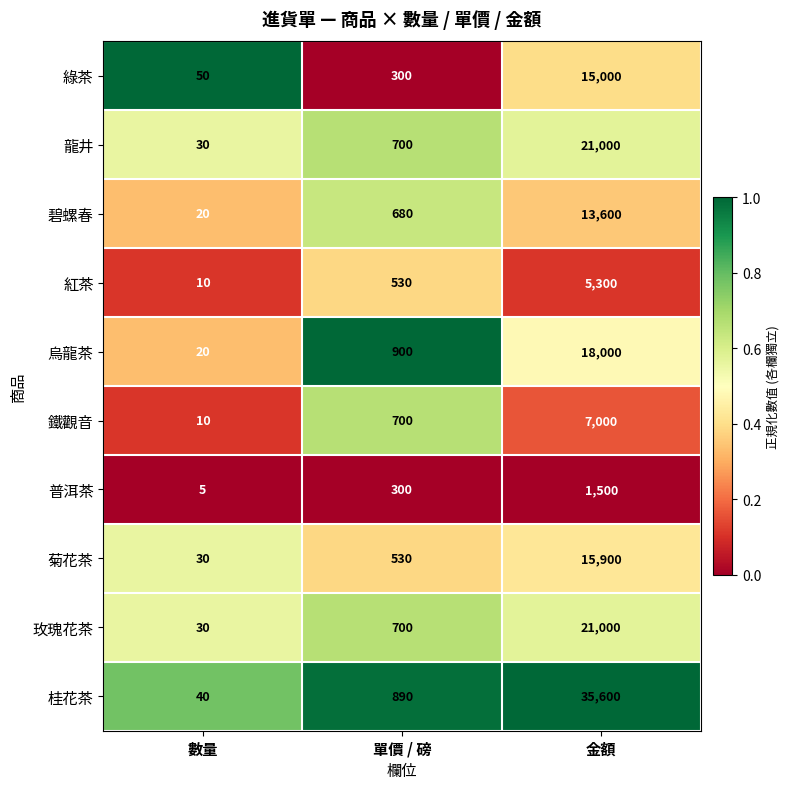

Is it true that 桂花茶 equals 40 at 數量?

True